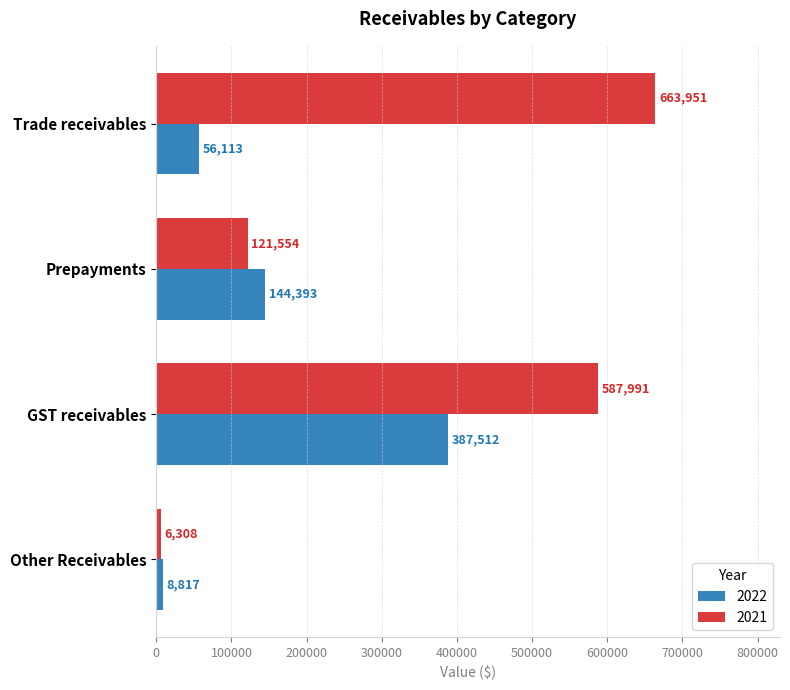

Which series changed the most between Prepayments and Other Receivables?

2022